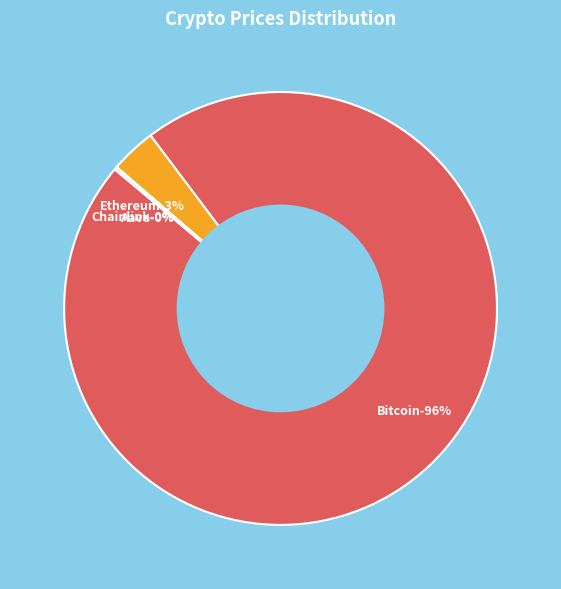

Which slice is the largest?

Bitcoin